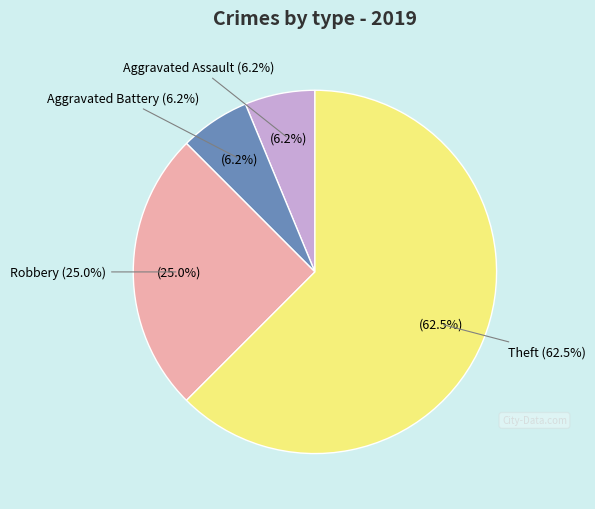

How many segments does this pie chart have?

4